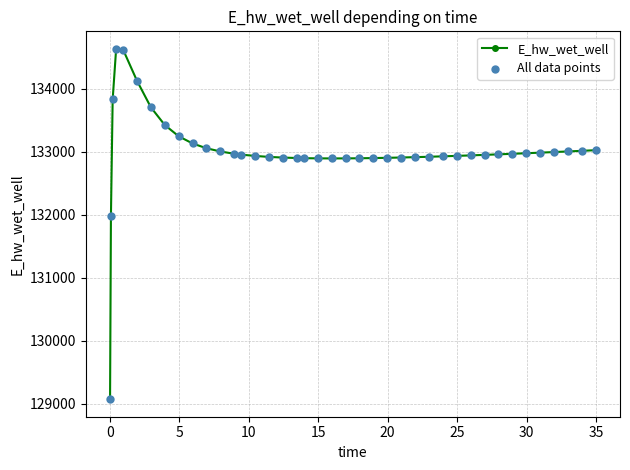

What is the difference between the maximum and minimum values?

5558.9